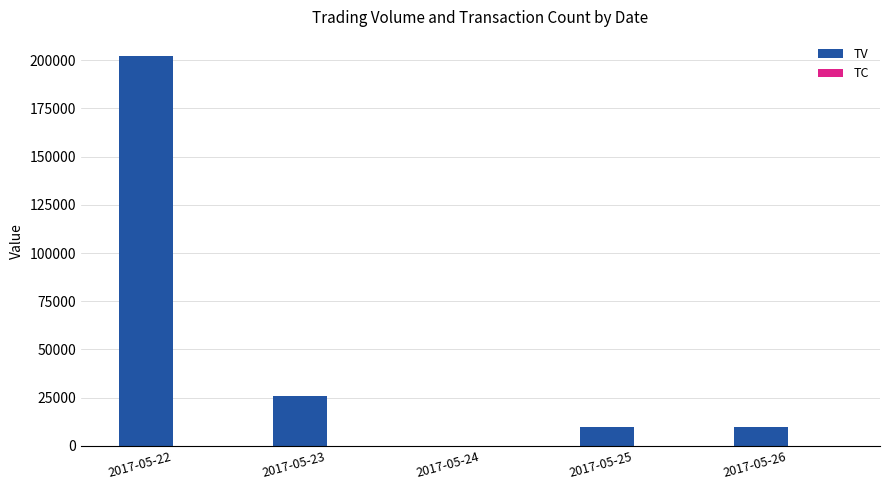

Which series has the largest total across all categories?

TV